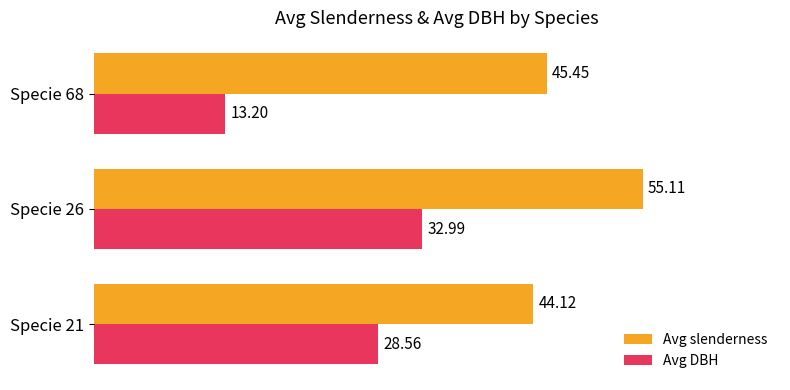

Rank the categories by Avg DBH value from highest to lowest.

Specie 26, Specie 21, Specie 68